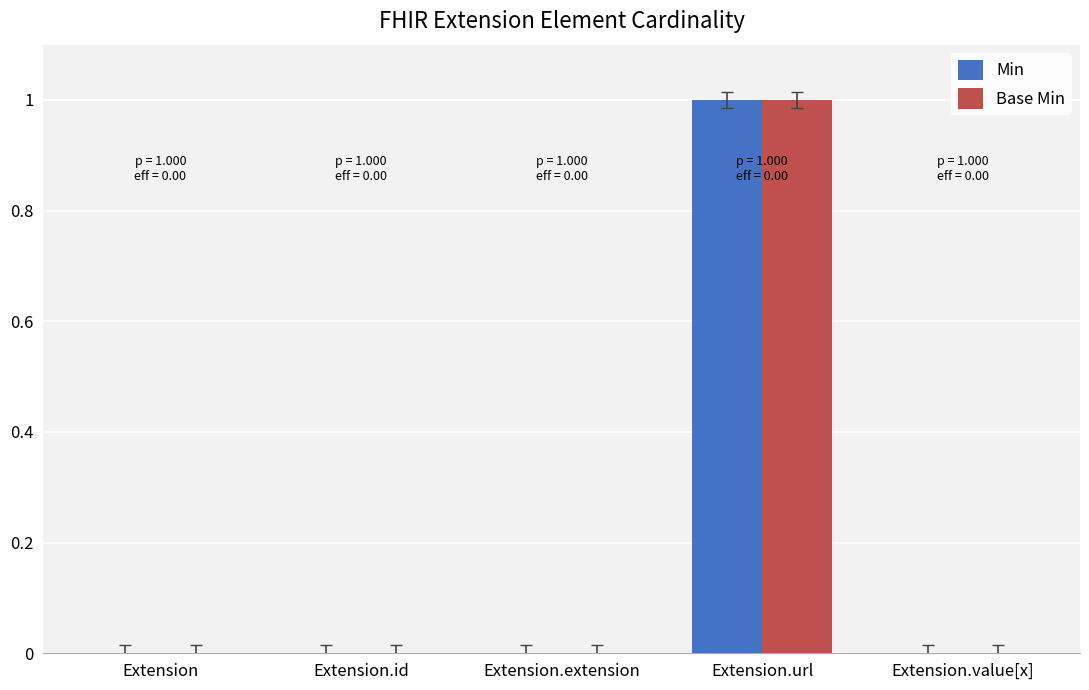

The Min series shows 1 at Extension.id. True or false?

False